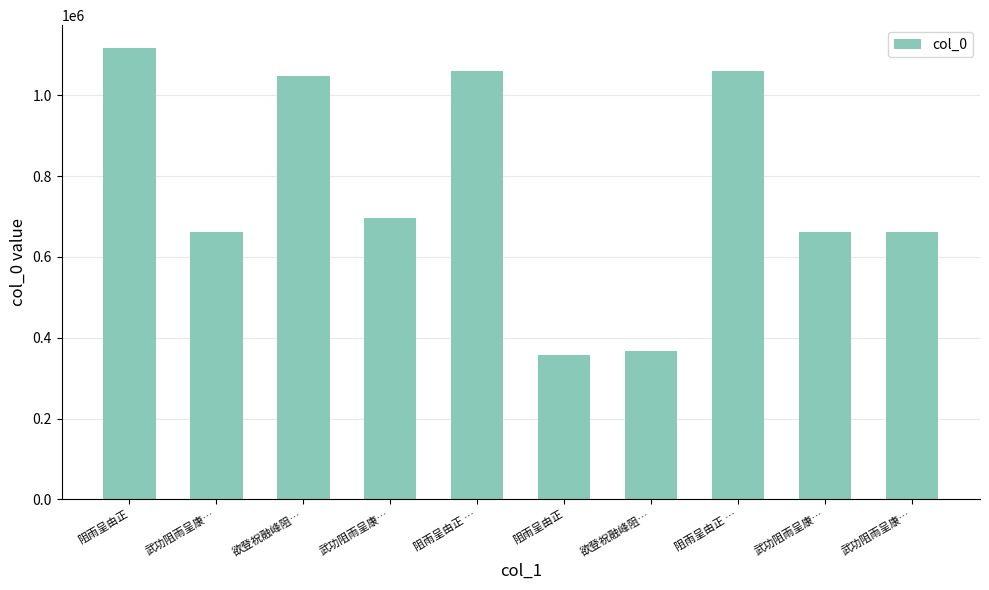

Reading left to right, list all the values displayed in this chart.

阻雨呈由正=1117524	武功阻雨呈康…=661902	欲登祝融峰阻…=1046845	武功阻雨呈康…=696402	阻雨呈由正 …=1059297	阻雨呈由正=358326	欲登祝融峰阻…=366968	阻雨呈由正 …=1059298	武功阻雨呈康…=661904	武功阻雨呈康…=661903